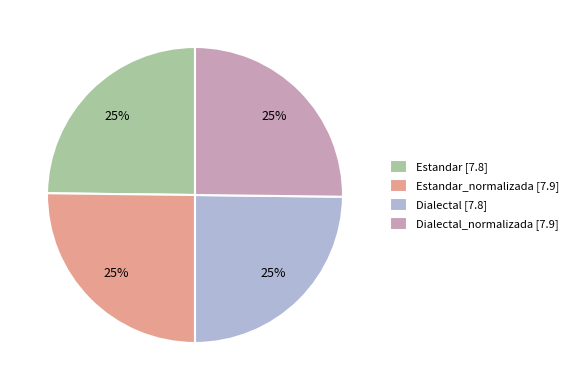

True or false: Dialectal [7.8] accounts for 25% of the total.

True